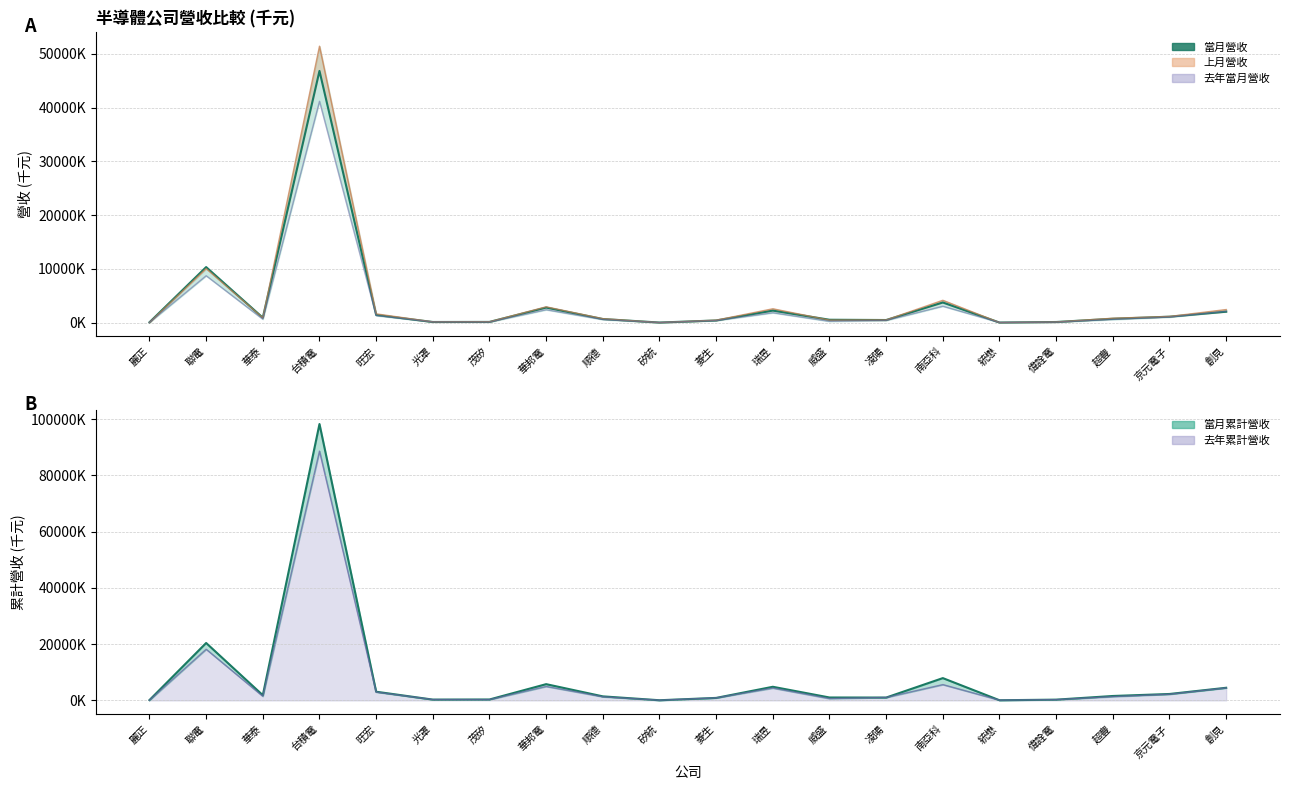

Is it true that 當月營收 equals 545.0 at 威盛?

True